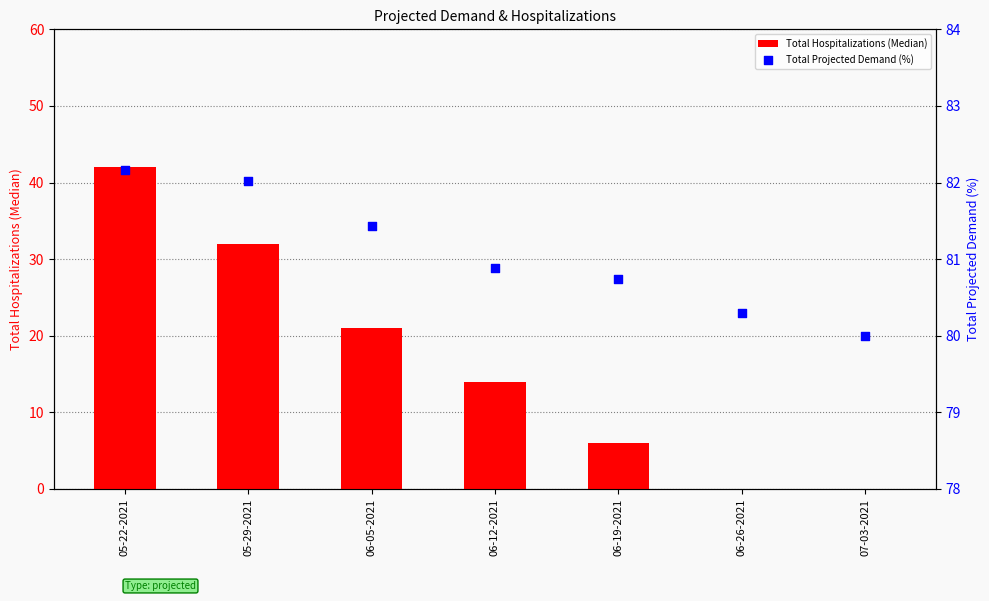

Is the value of Total Hospitalizations (Median) at 06-05-2021 greater than the value of Total Projected Demand (%) at 06-19-2021?

No